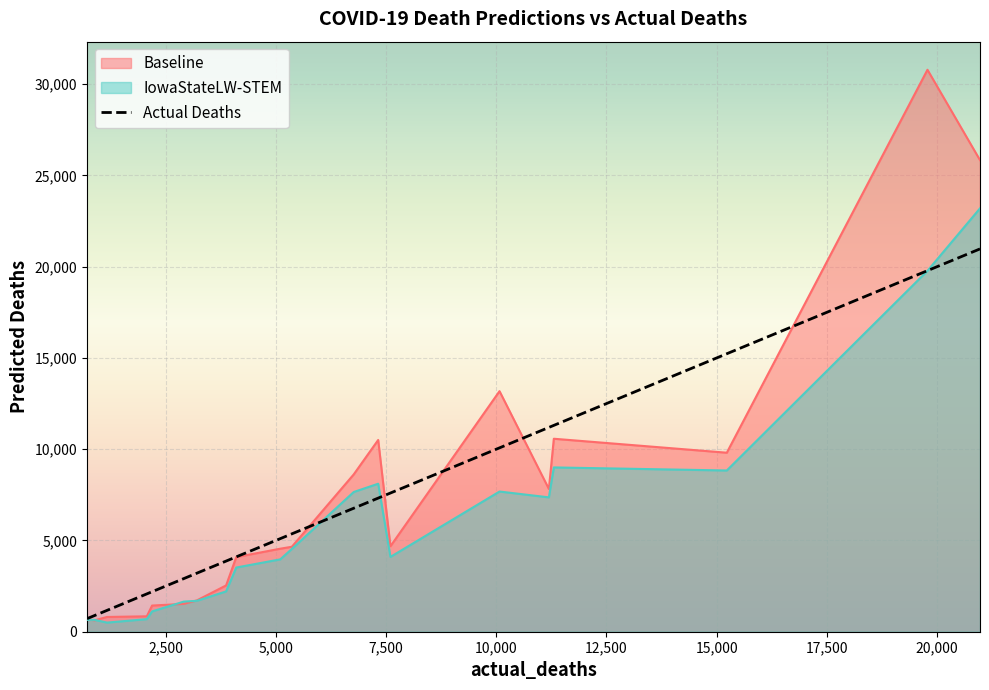

What is the greatest value displayed?

30793.1